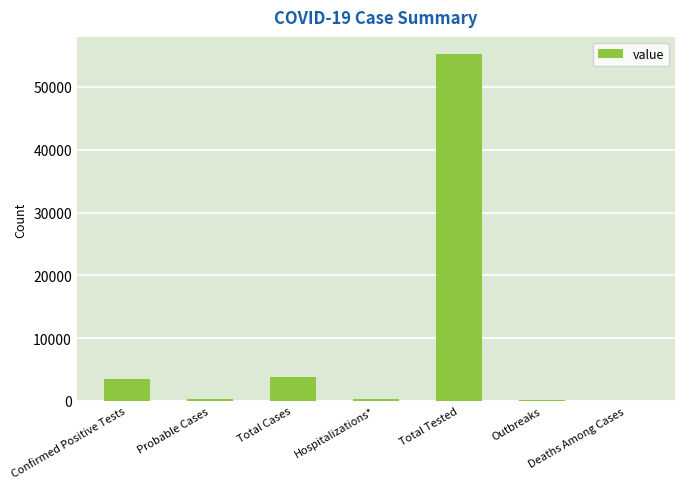

What is the maximum value shown in the chart?

55202